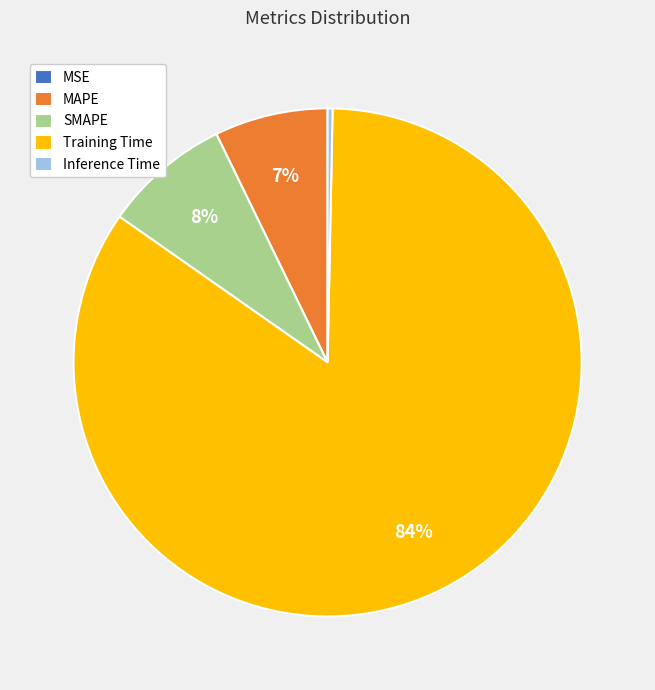

What is the largest slice in the pie chart?

Training Time